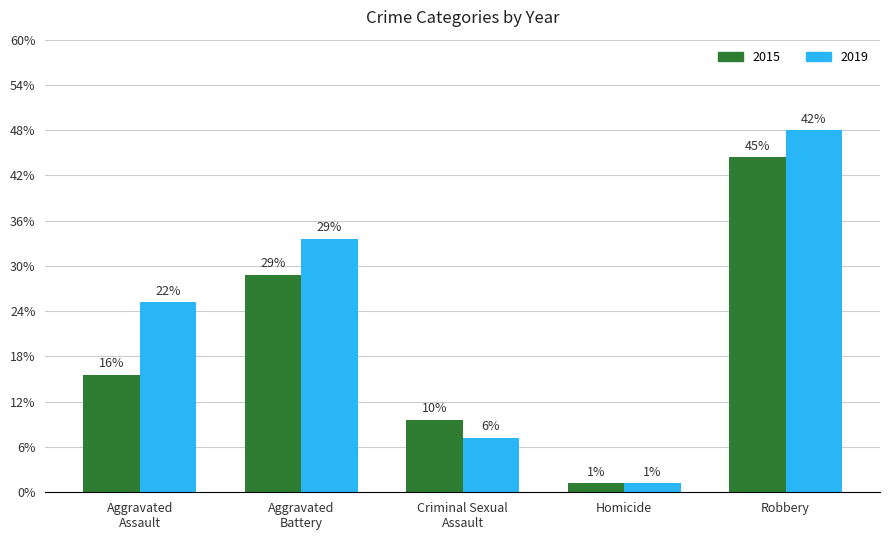

What are all the series names shown in the legend?

2015, 2019